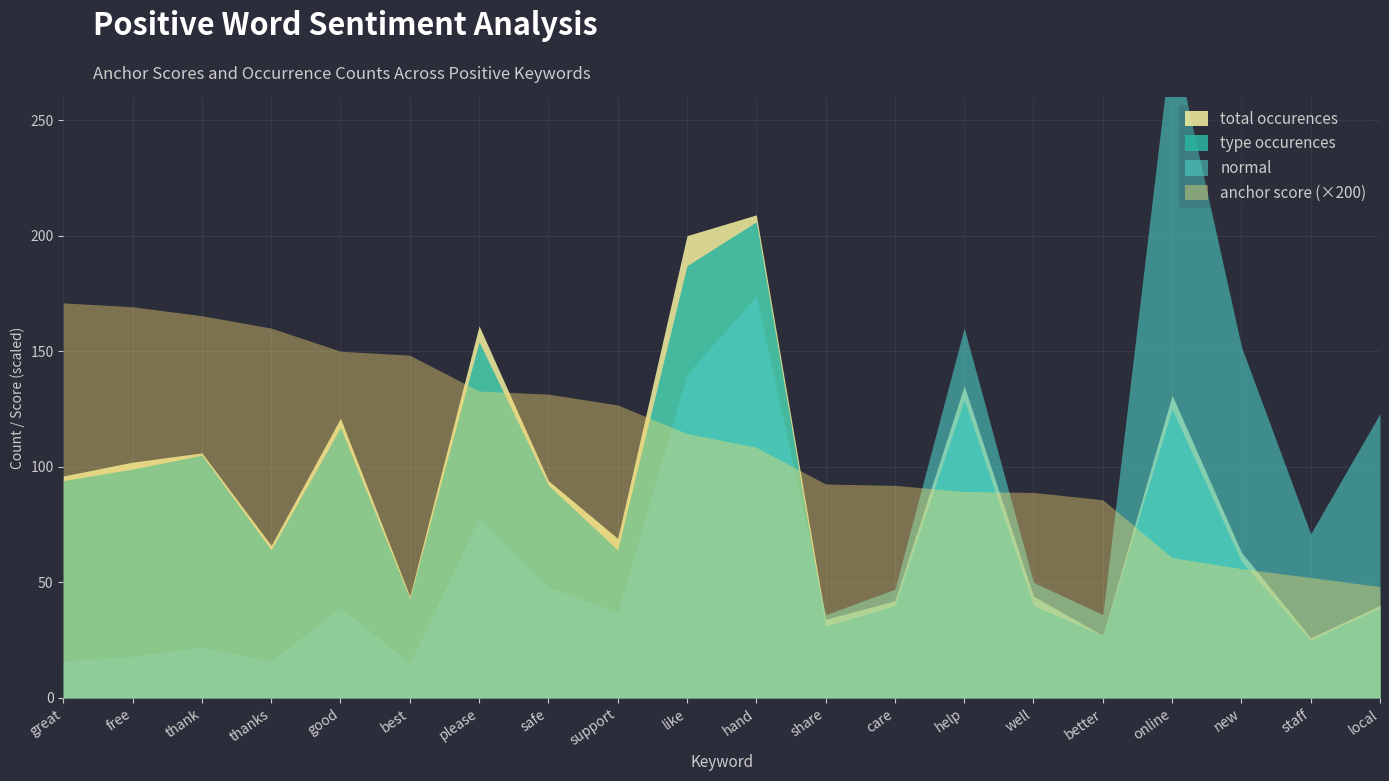

At free, list the series in order from smallest to largest.

anchor score, normal, type occurences, total occurences